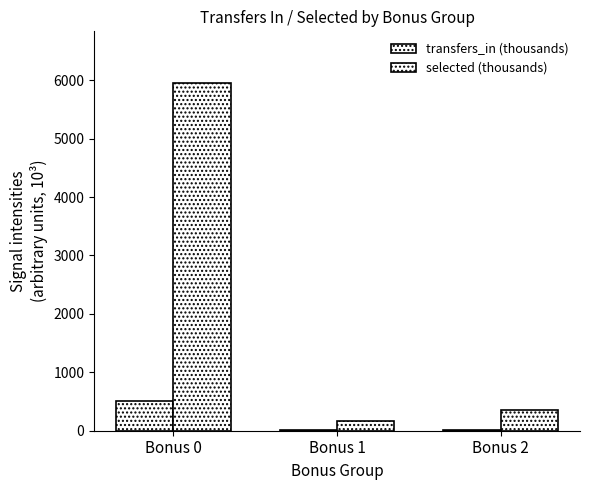

Is it true that selected (thousands) equals 182.9 at Bonus 2?

False